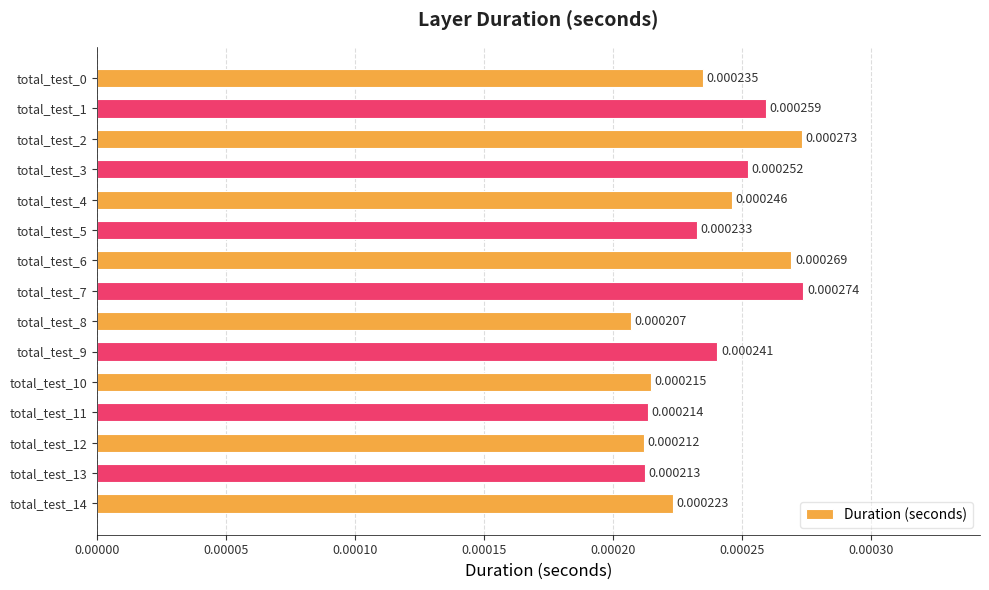

Between total_test_14 and total_test_1, which is larger?

total_test_1